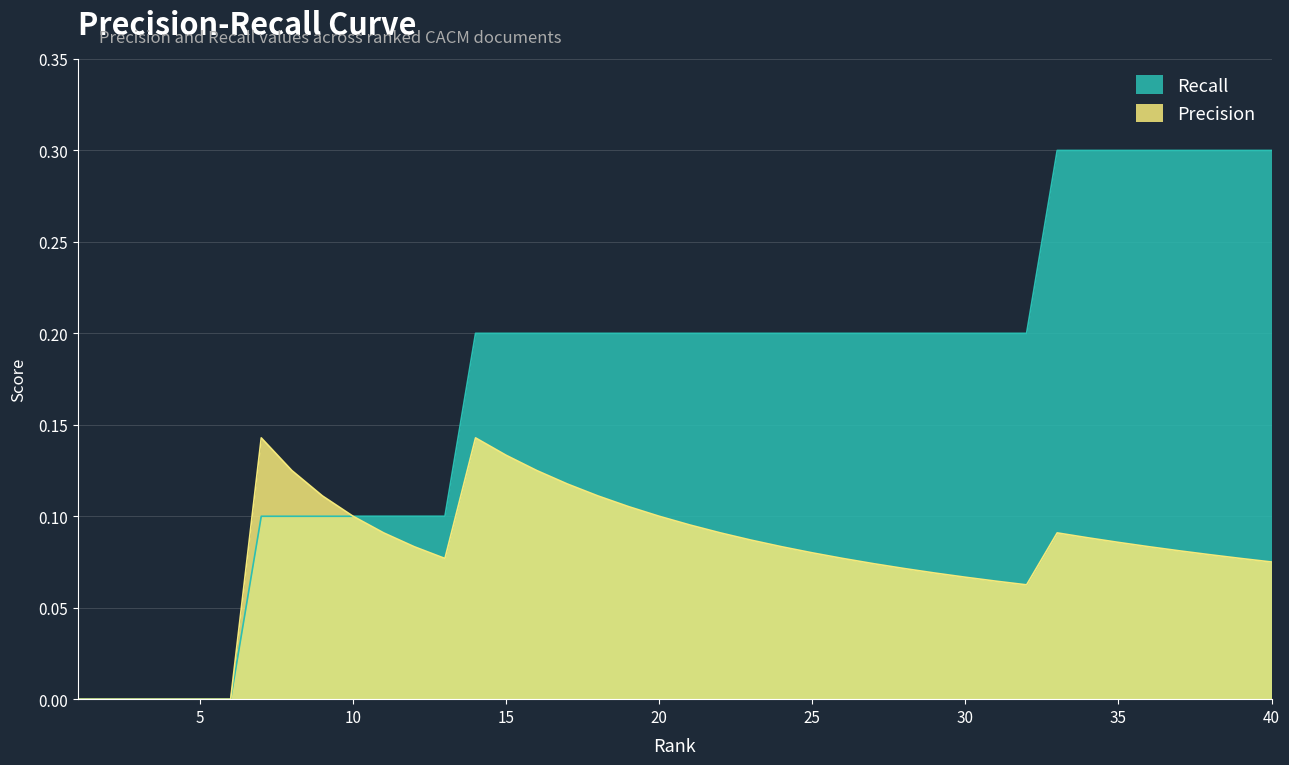

Reading left to right, what are all the values shown in this chart?

Precision: 1=0.0	2=0.0	3=0.0	4=0.0	5=0.0	6=0.0	7=0.1	8=0.1	9=0.1	10=0.1	11=0.1	12=0.1	13=0.1	14=0.1	15=0.1	16=0.1	17=0.1	18=0.1	19=0.1	20=0.1	21=0.1	22=0.1	23=0.1	24=0.1	25=0.1	26=0.1	27=0.1	28=0.1	29=0.1	30=0.1	31=0.1	32=0.1	33=0.1	34=0.1	35=0.1	36=0.1	37=0.1	38=0.1	39=0.1	40=0.1
Recall: 1=0.0	2=0.0	3=0.0	4=0.0	5=0.0	6=0.0	7=0.1	8=0.1	9=0.1	10=0.1	11=0.1	12=0.1	13=0.1	14=0.2	15=0.2	16=0.2	17=0.2	18=0.2	19=0.2	20=0.2	21=0.2	22=0.2	23=0.2	24=0.2	25=0.2	26=0.2	27=0.2	28=0.2	29=0.2	30=0.2	31=0.2	32=0.2	33=0.3	34=0.3	35=0.3	36=0.3	37=0.3	38=0.3	39=0.3	40=0.3